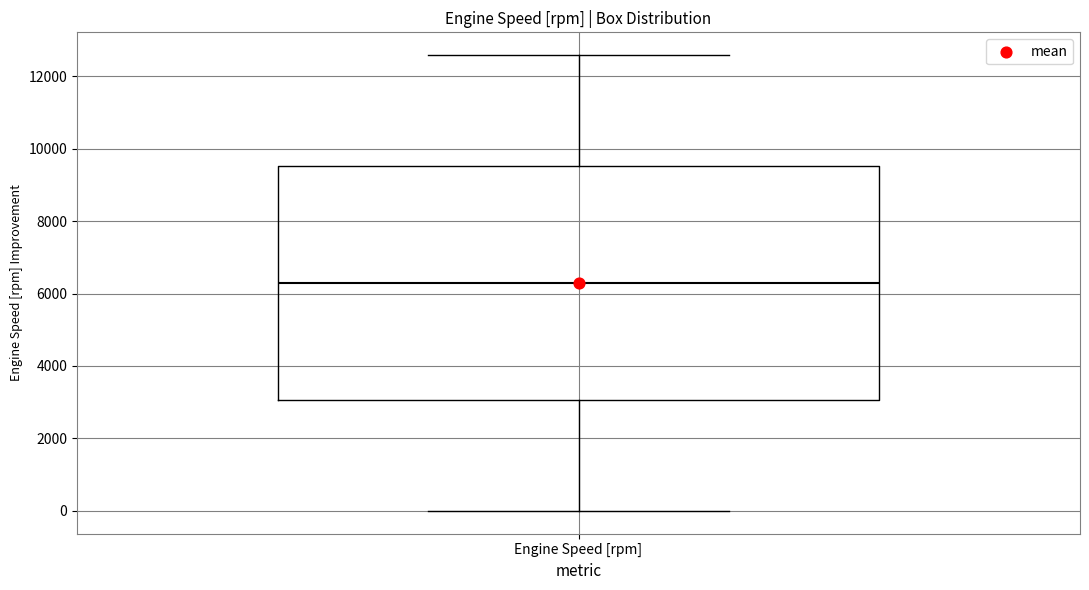

Where does the median line of the box for Engine Speed [rpm] sit on the y-axis? The values are not printed on the chart, so give them approximately, as read against the axis.

6200